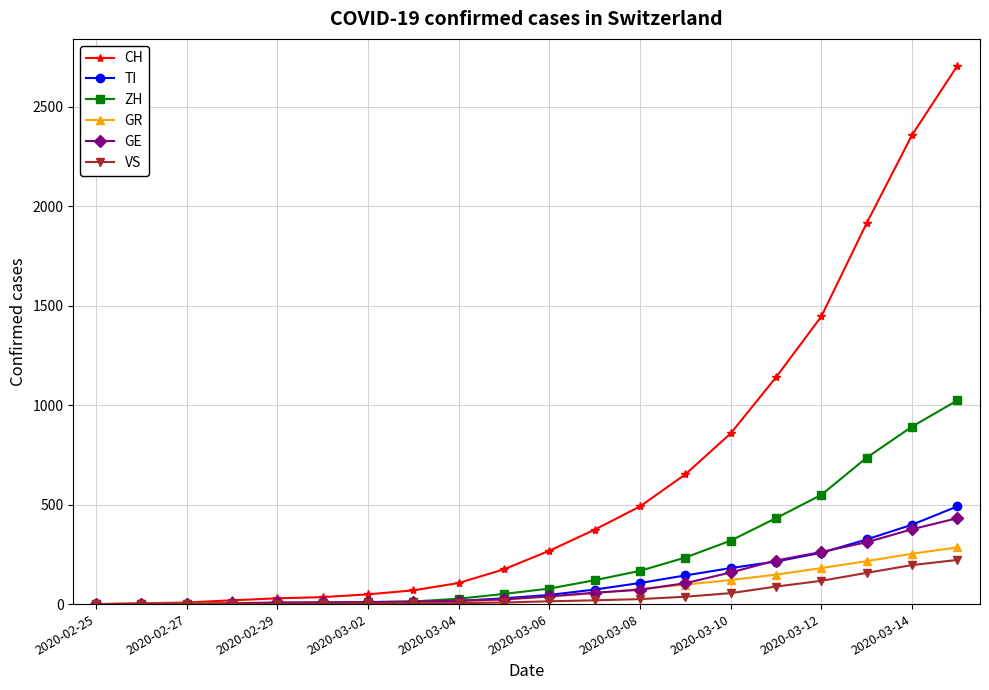

What is the maximum value shown in the chart?

2706